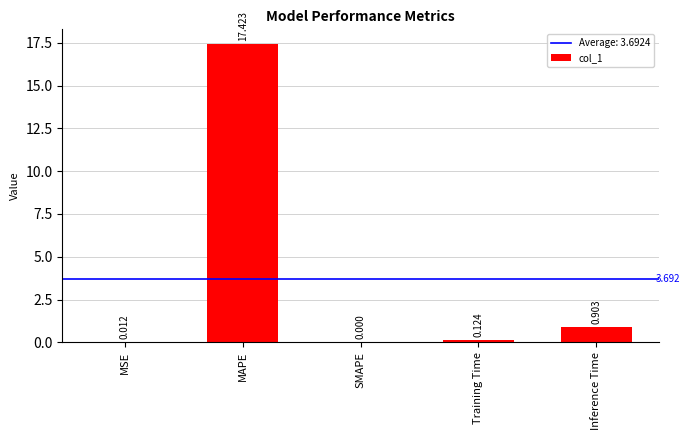

Read the value at MAPE.

17.4